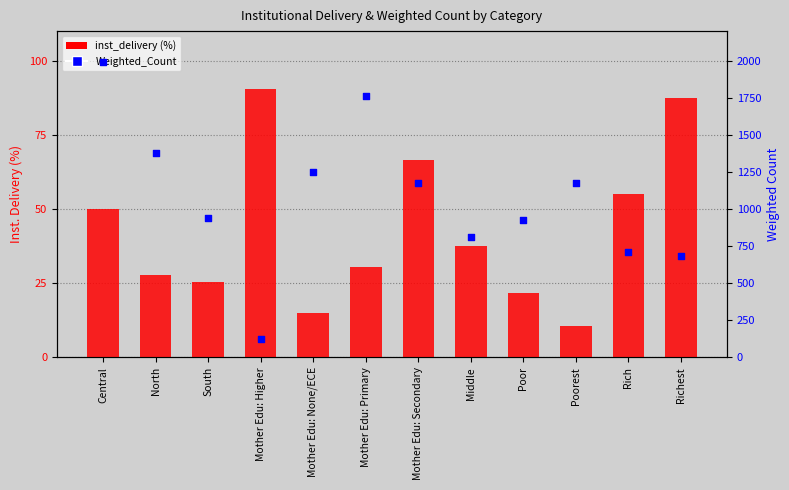

Which series reaches the minimum Y coordinate?

inst_delivery (%)